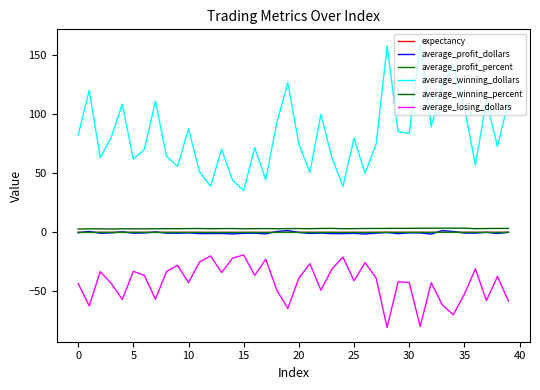

True or false: average_losing_dollars and average_winning_dollars cross at least once.

False